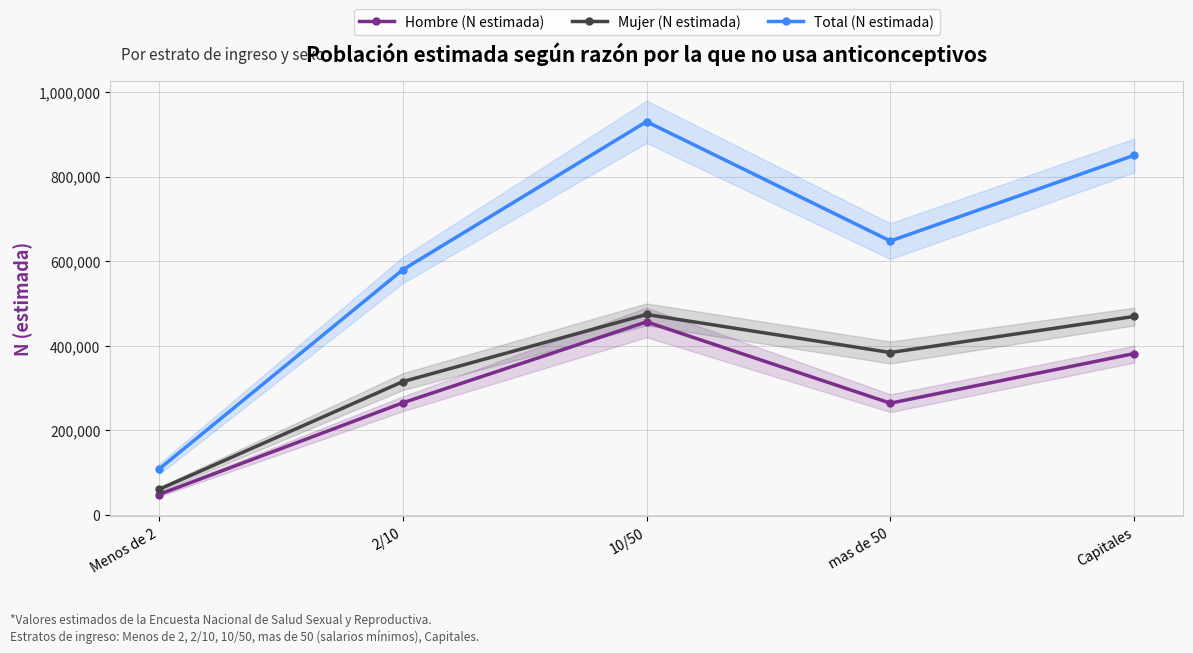

Reading left to right, what are all the values shown in this chart?

Hombre (N estimada): Menos de 2=47746	2/10=264826	10/50=456444	mas de 50=263976	Capitales=381447
Mujer (N estimada): Menos de 2=59826	2/10=314912	10/50=473908	mas de 50=383848	Capitales=469288
Total (N estimada): Menos de 2=107573	2/10=579738	10/50=930353	mas de 50=647824	Capitales=850735